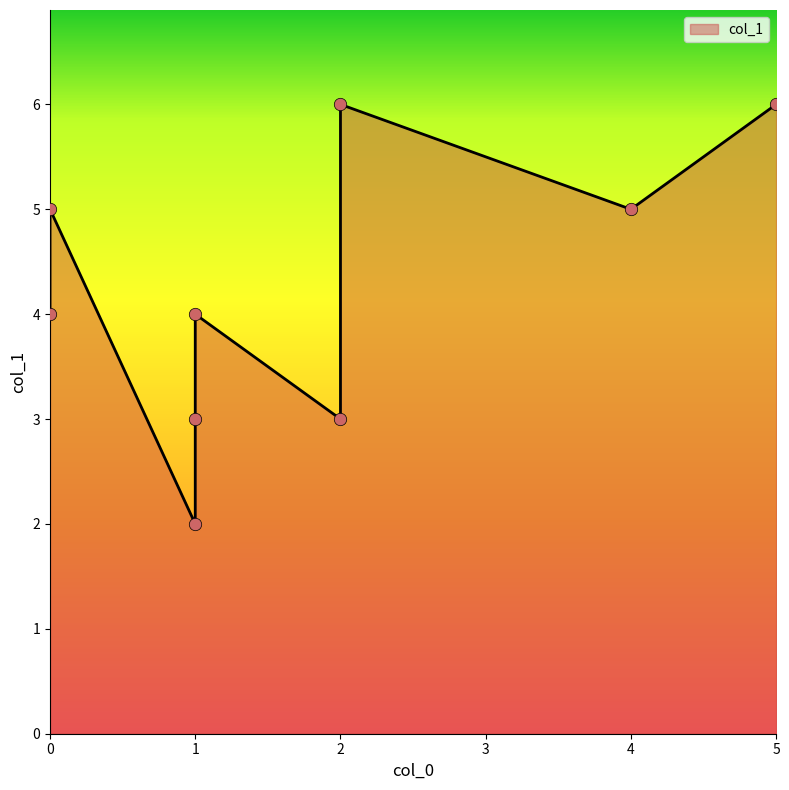

Between 1 and 1, which is larger?

1